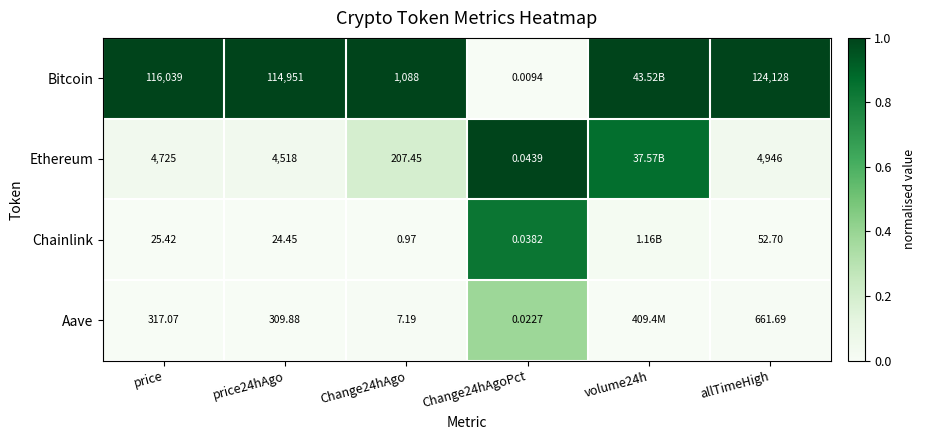

At allTimeHigh, list the series in order from largest to smallest.

Bitcoin, Ethereum, Aave, Chainlink